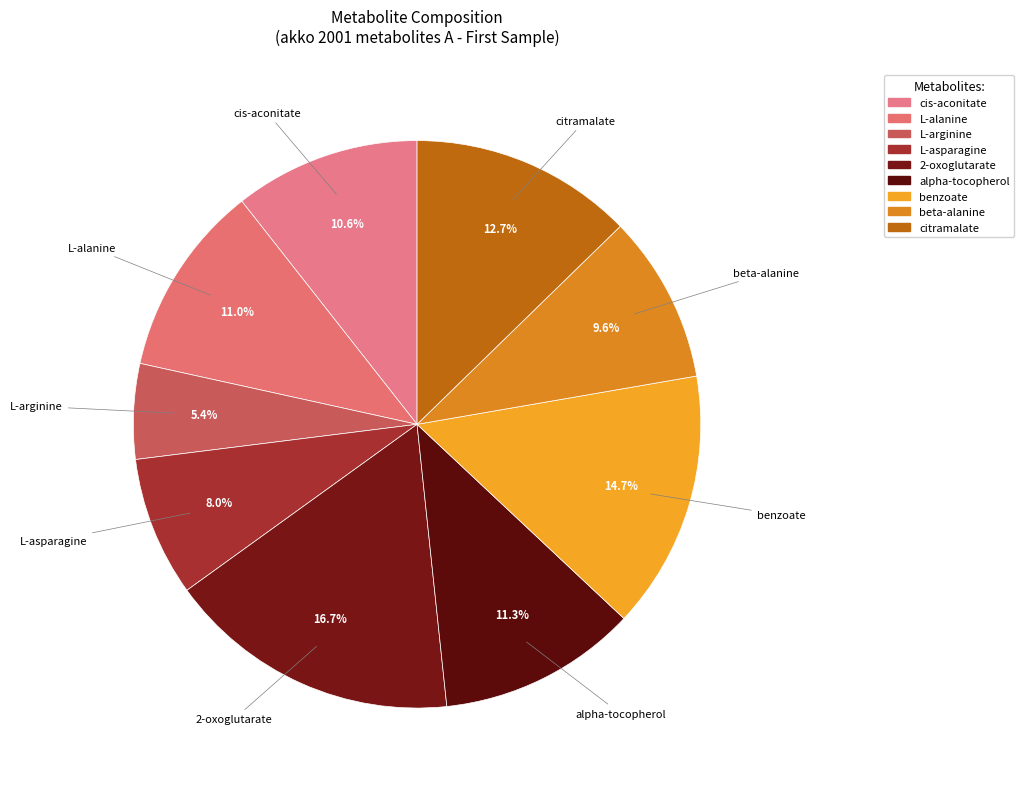

How many slices are in this pie chart?

9